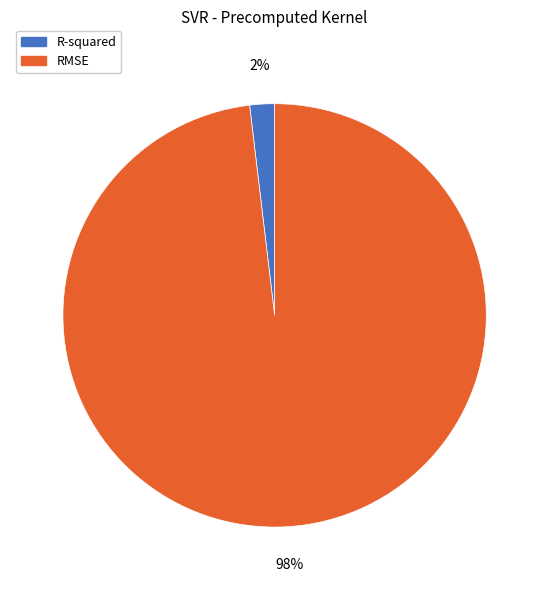

How many segments does this pie chart have?

2